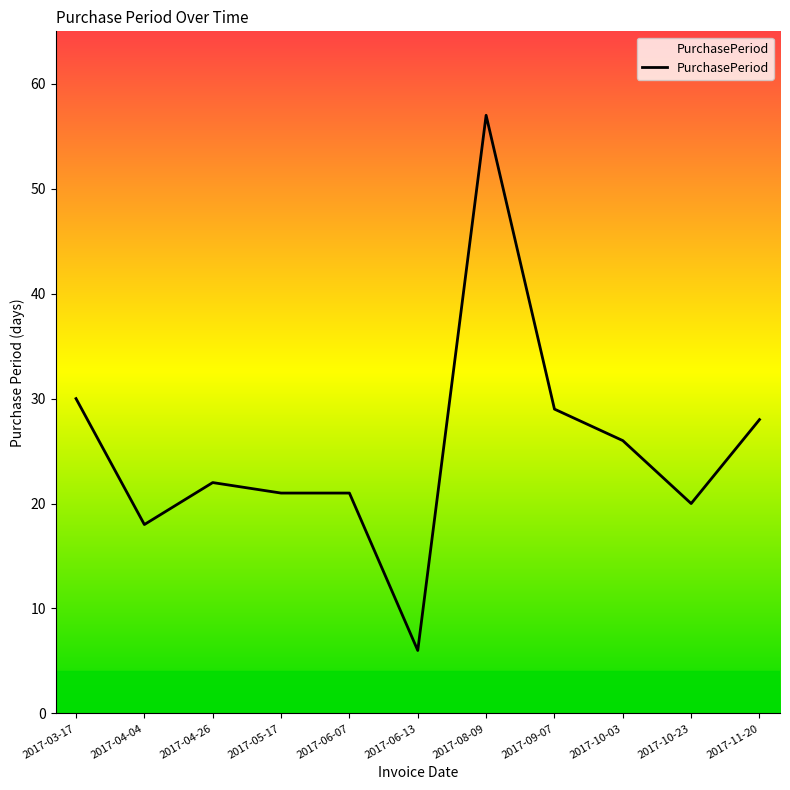

How many distinct data groups are displayed?

1